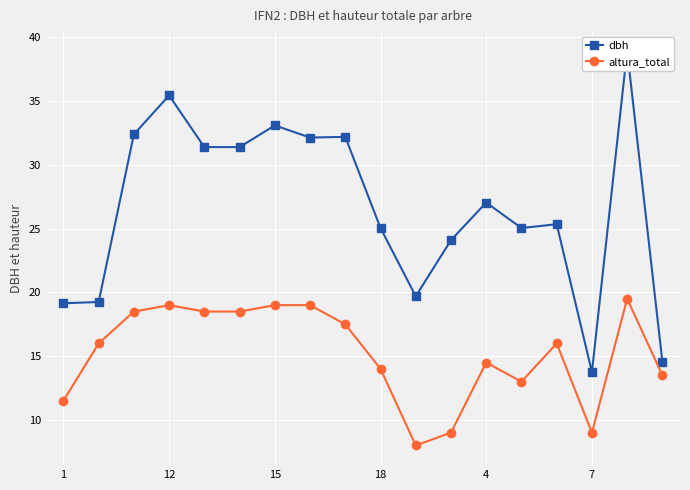

What is the lowest value of the altura_total series?

8.0